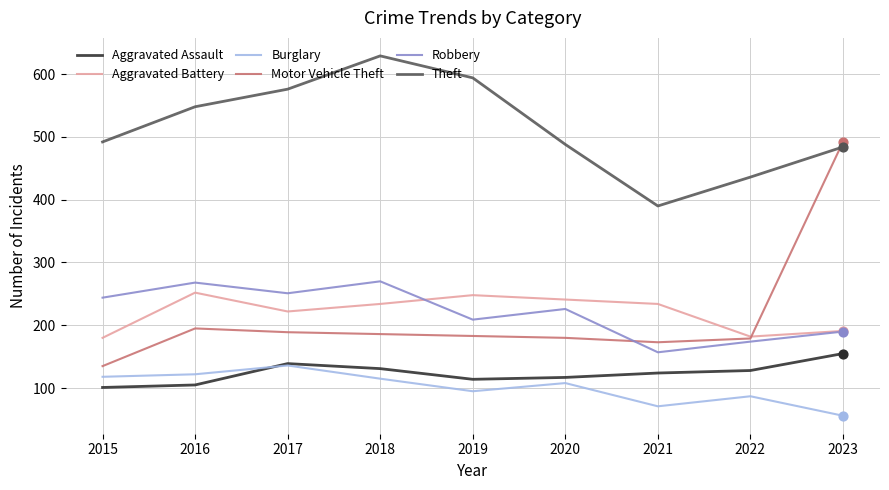

Is the value of Robbery at 2016 greater than the value of Aggravated Battery at 2018?

Yes